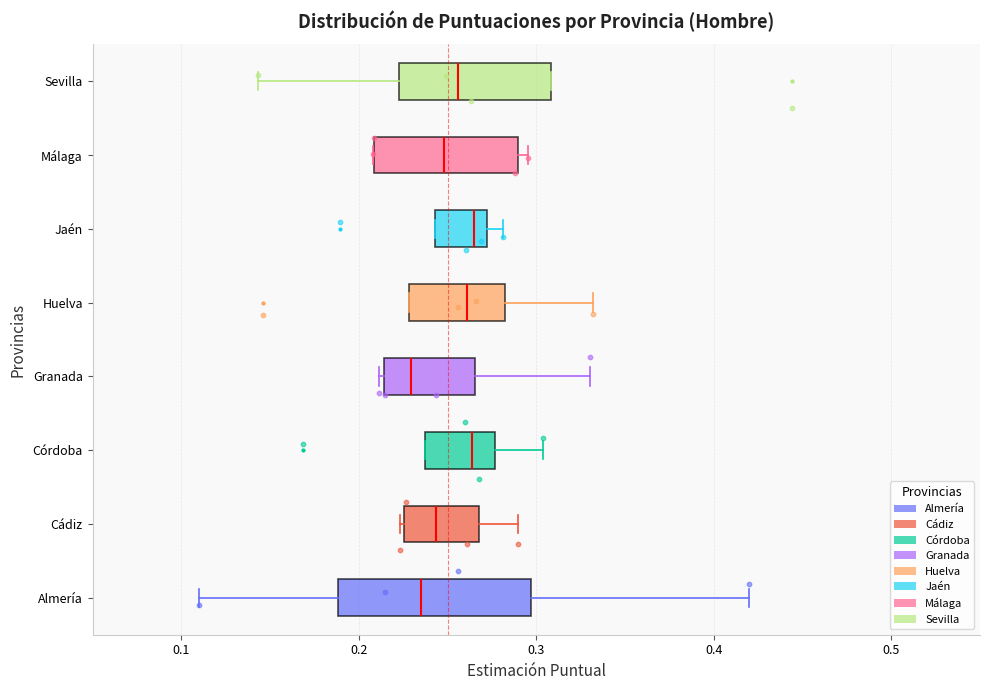

Where does the median line of the box for Málaga sit on the x-axis? The values are not printed on the chart, so give them approximately, as read against the axis.

0.25